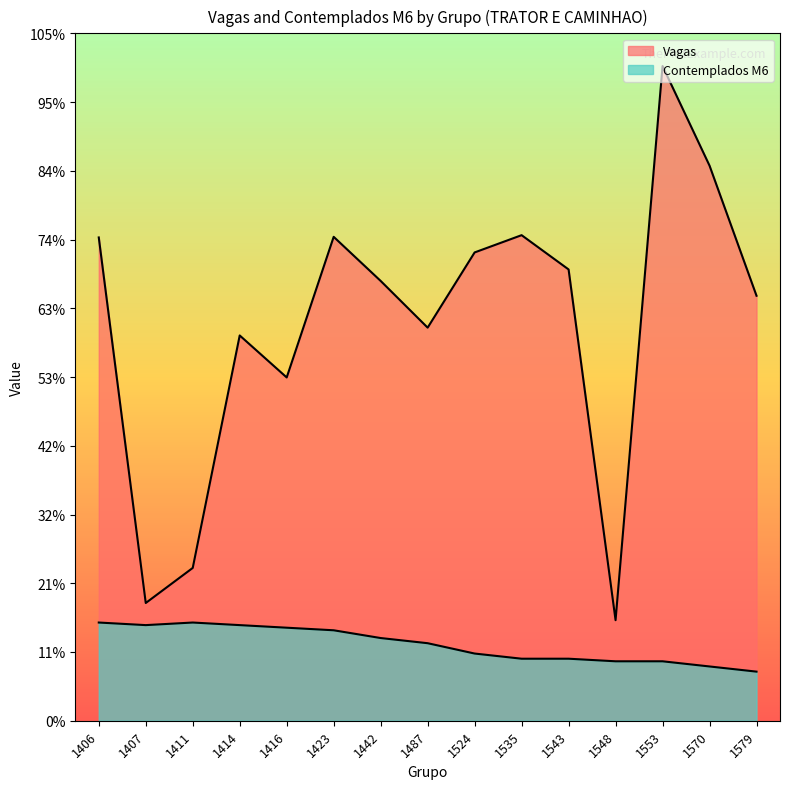

At which label does Vagas first exceed 5017?

1406